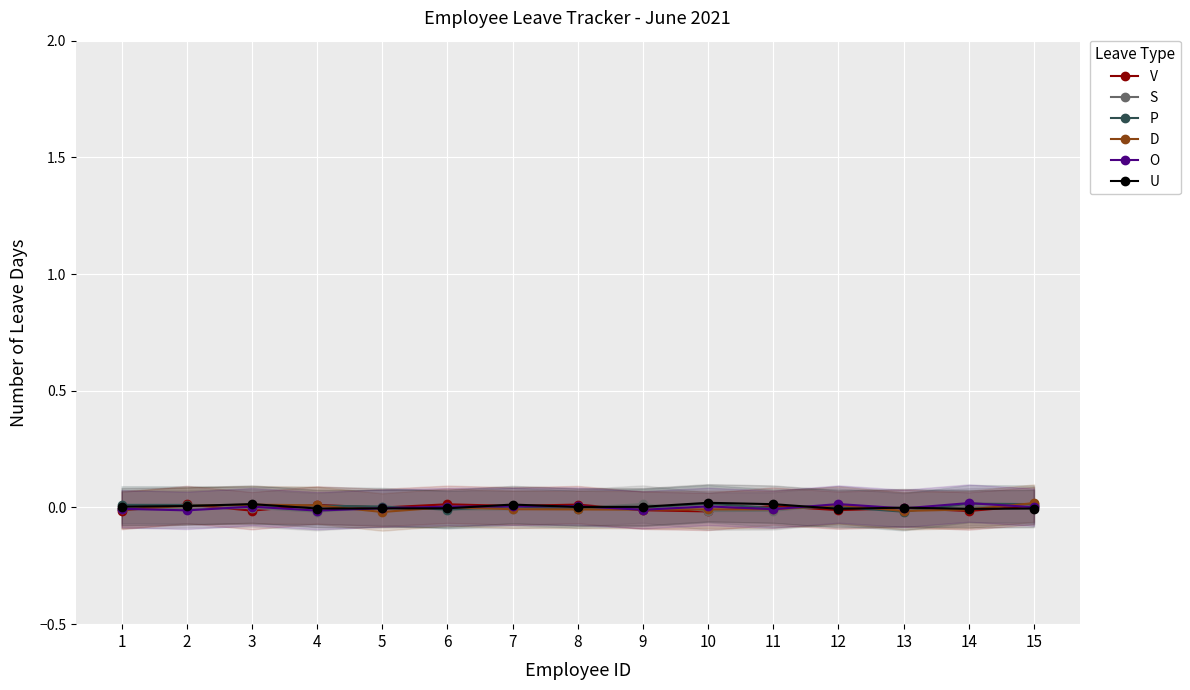

In U, how many points are lower than both neighbors (excluding endpoints)?

4